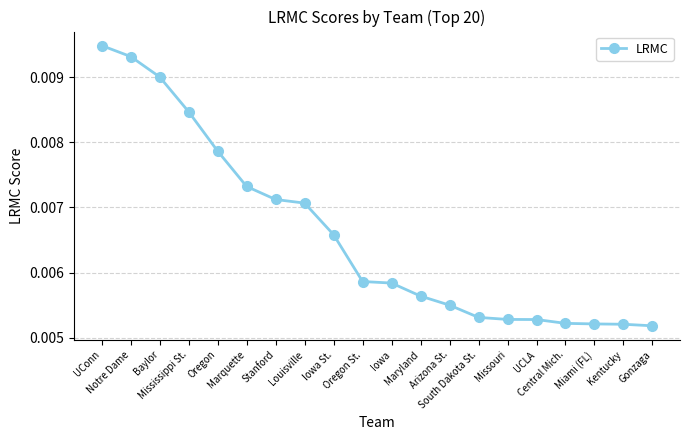

Count the values in the range 0 to 1.

20